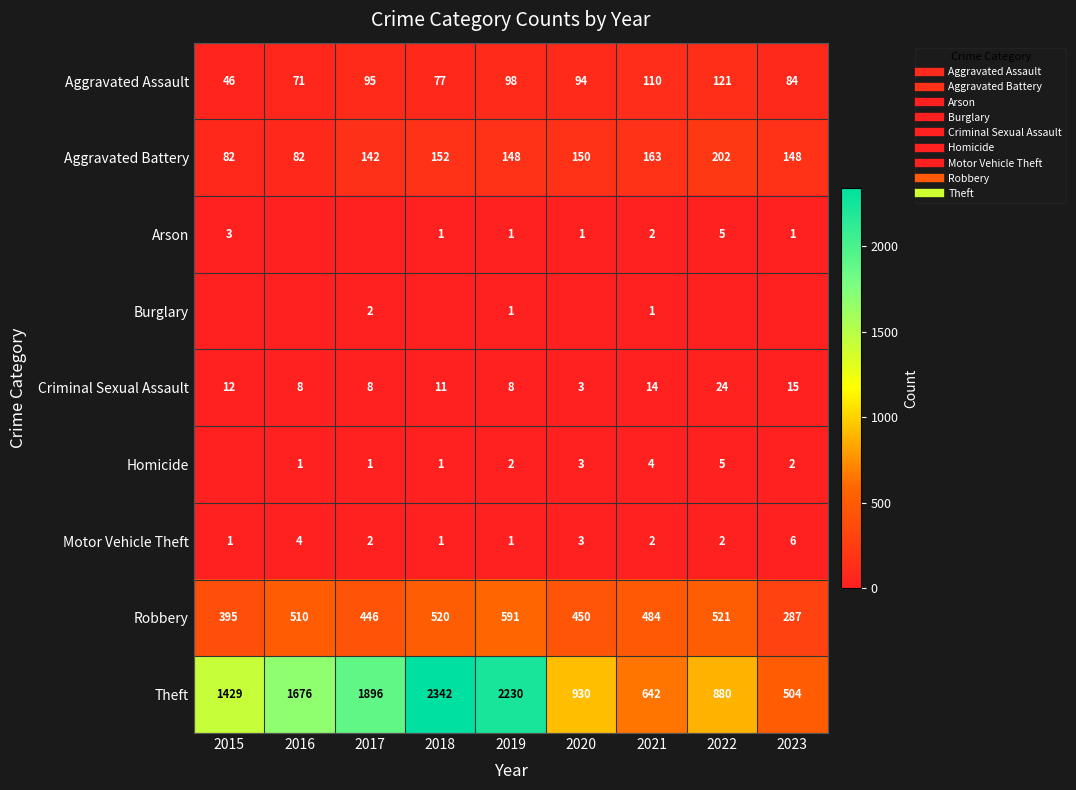

What is the sum of the Motor Vehicle Theft values at 2015 and 2018?

2